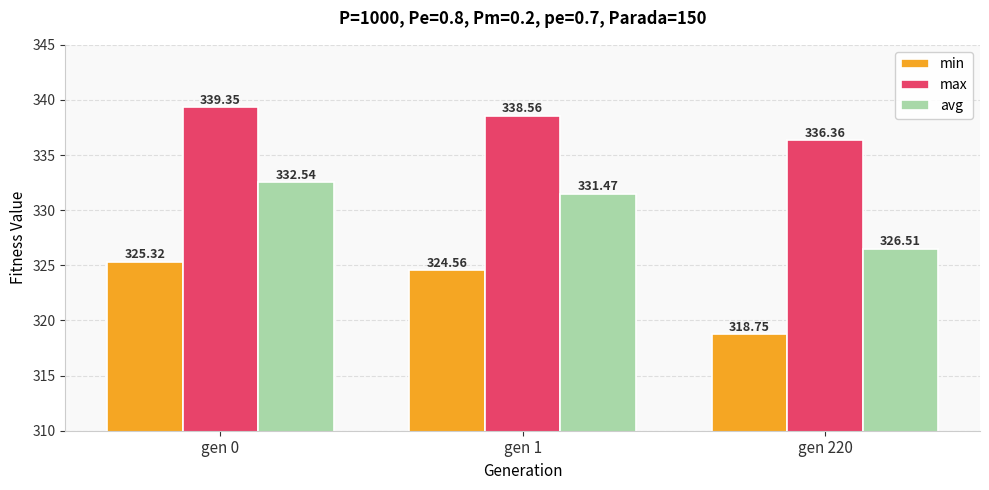

Which series has the widest spread of values?

min